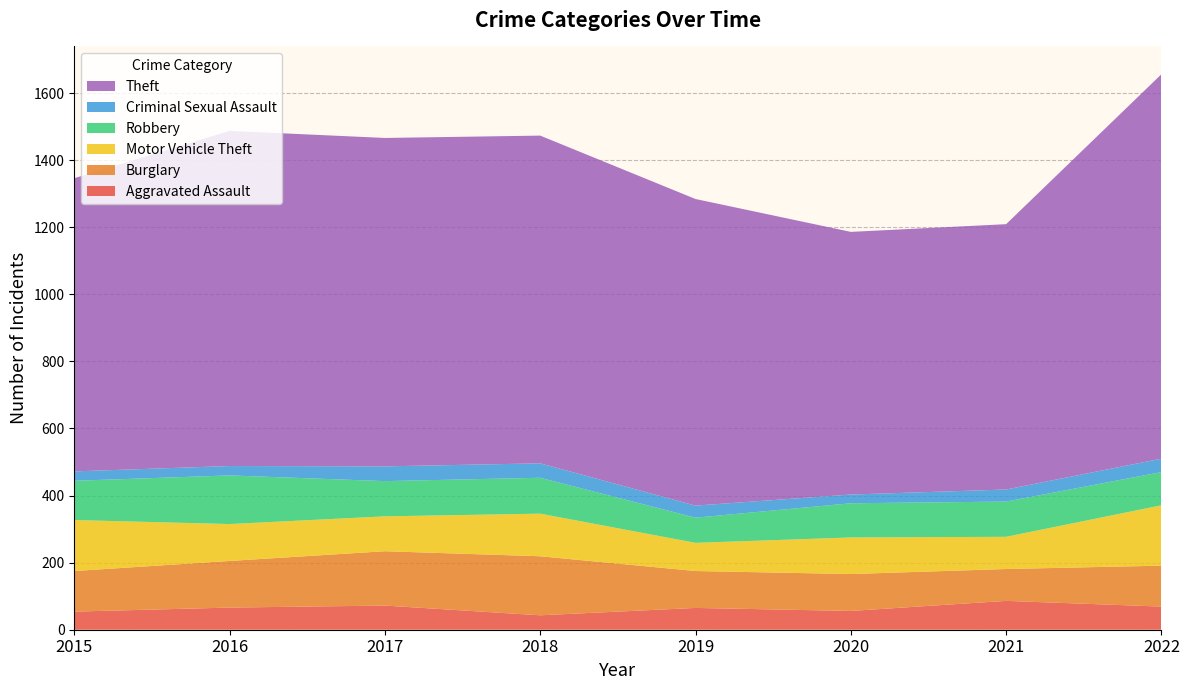

Reading left to right, list all the values displayed in this chart.

Aggravated Assault: 2015=54	2016=66	2017=72	2018=43	2019=65	2020=56	2021=86	2022=69
Burglary: 2015=121	2016=139	2017=162	2018=176	2019=110	2020=110	2021=95	2022=122
Motor Vehicle Theft: 2015=152	2016=110	2017=104	2018=127	2019=84	2020=109	2021=96	2022=180
Robbery: 2015=117	2016=145	2017=105	2018=107	2019=75	2020=102	2021=105	2022=99
Criminal Sexual Assault: 2015=28	2016=28	2017=44	2018=43	2019=36	2020=26	2021=36	2022=40
Theft: 2015=874	2016=999	2017=979	2018=977	2019=914	2020=783	2021=791	2022=1146